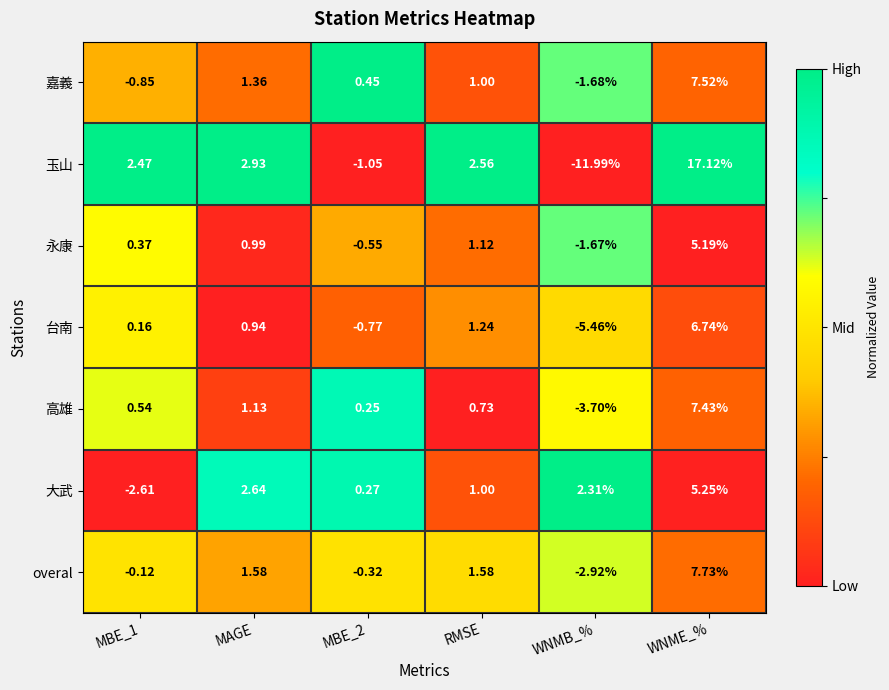

Is the value of 大武 at RMSE greater than the value of 高雄 at MBE_2?

Yes